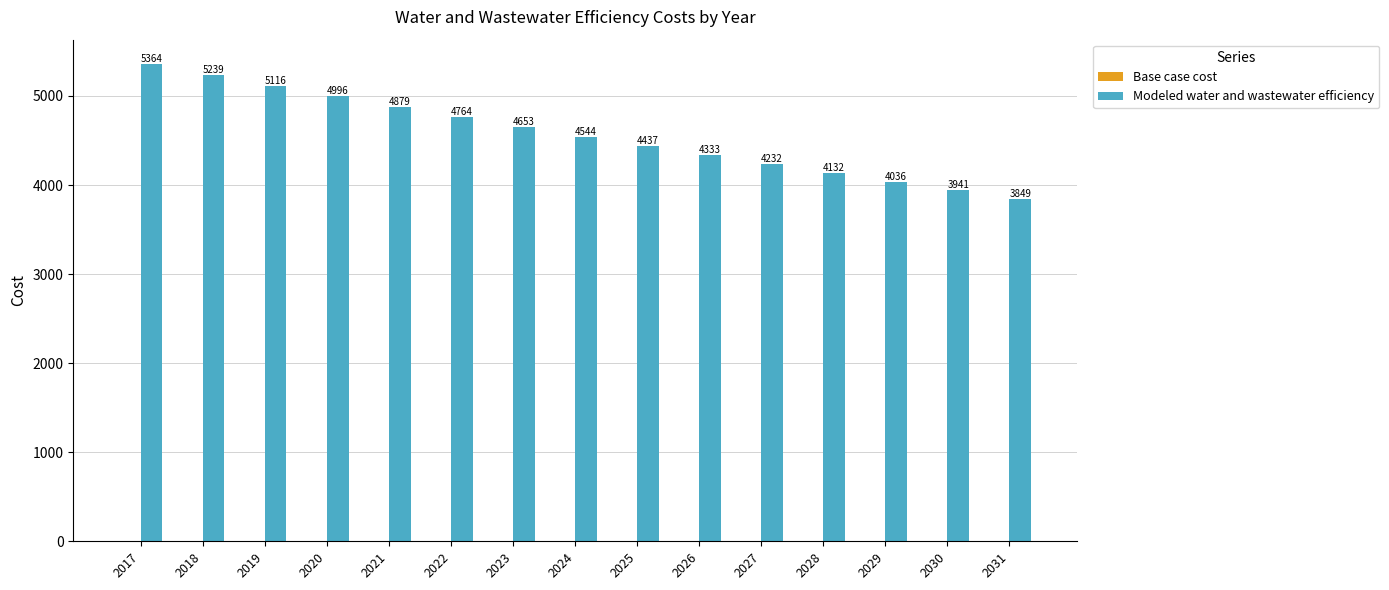

Between 2031 and 2030, which is larger?

2030